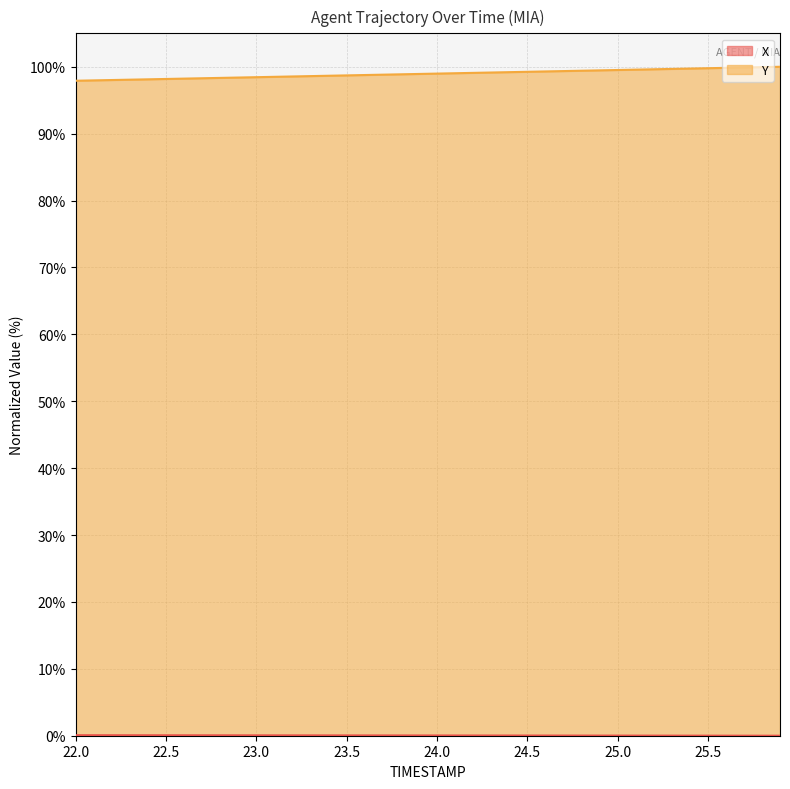

Does the chart display data point markers on the line(s)?

No